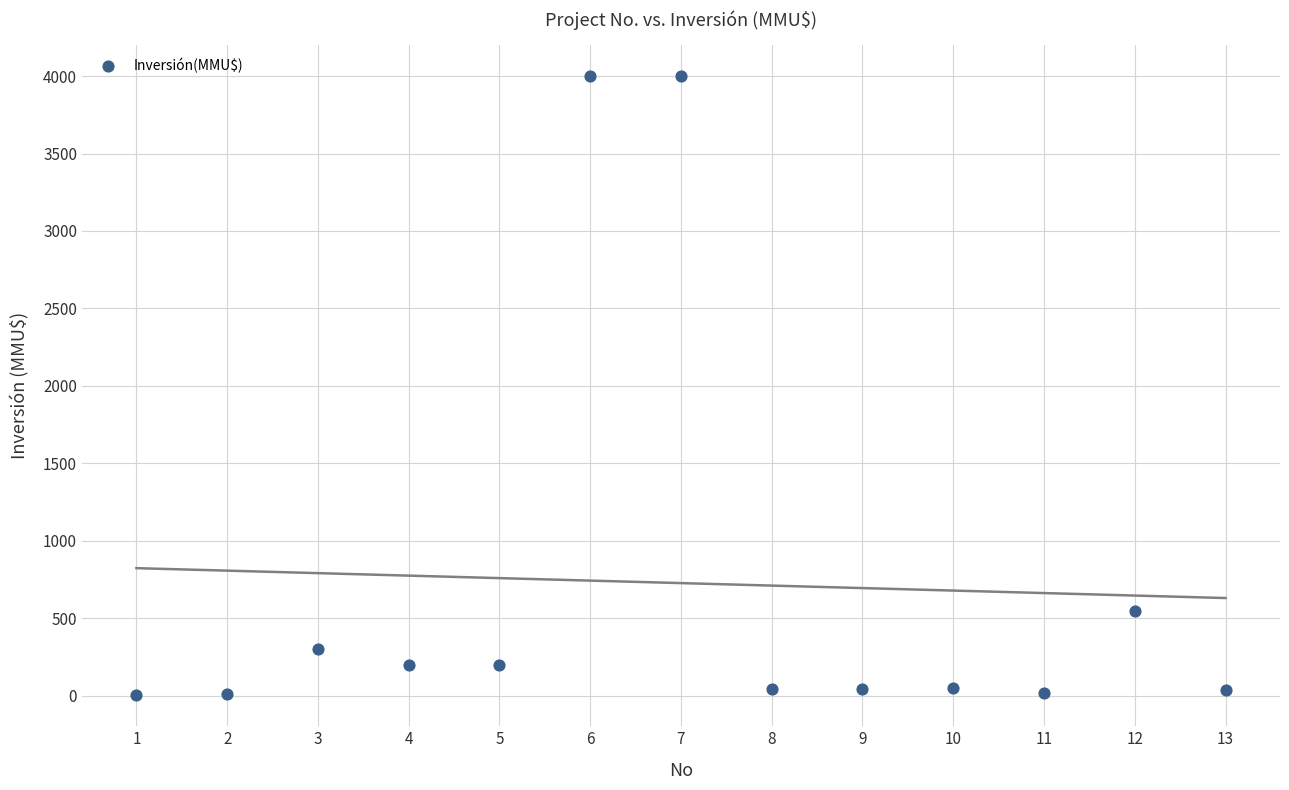

What is the range of Y values (max minus min)?

3996.8